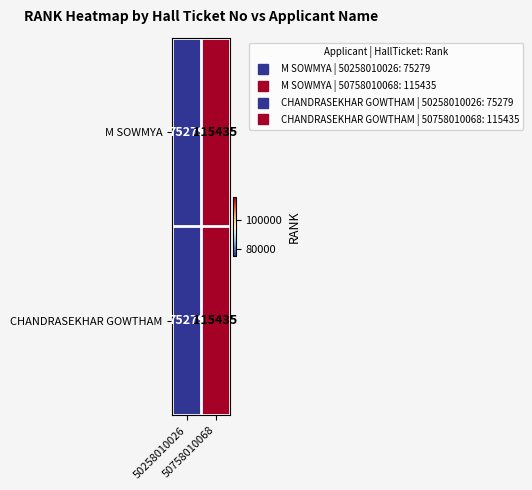

Count the number of categories in the chart.

2